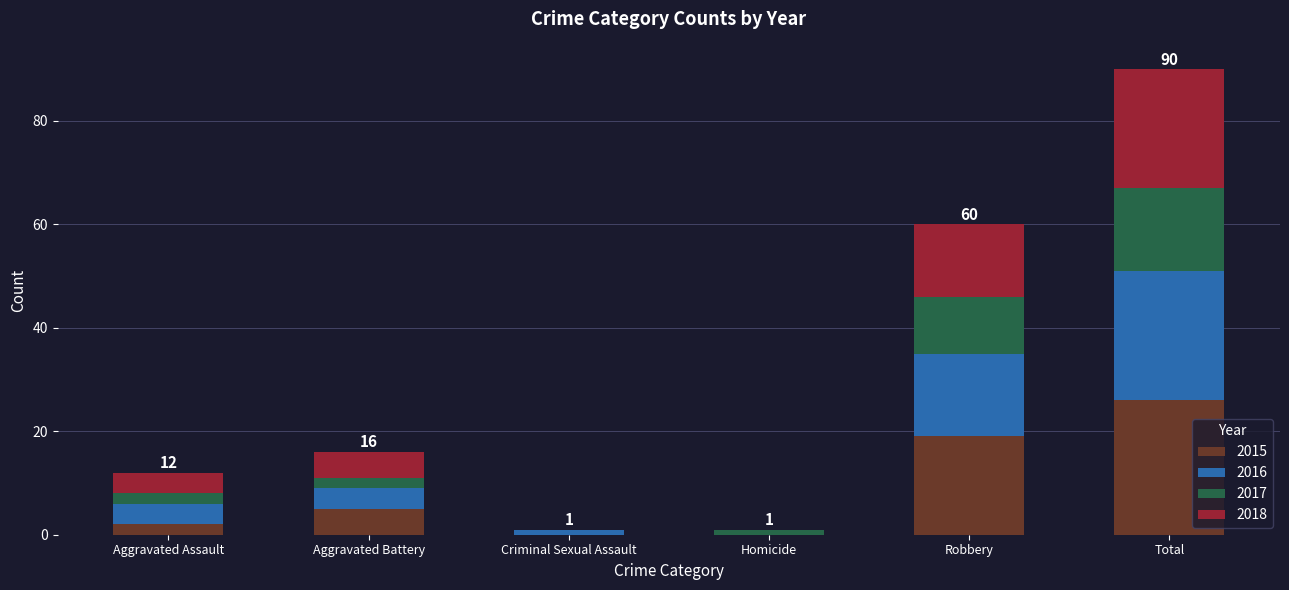

What is the approximate value of 2015 at Aggravated Battery?

5